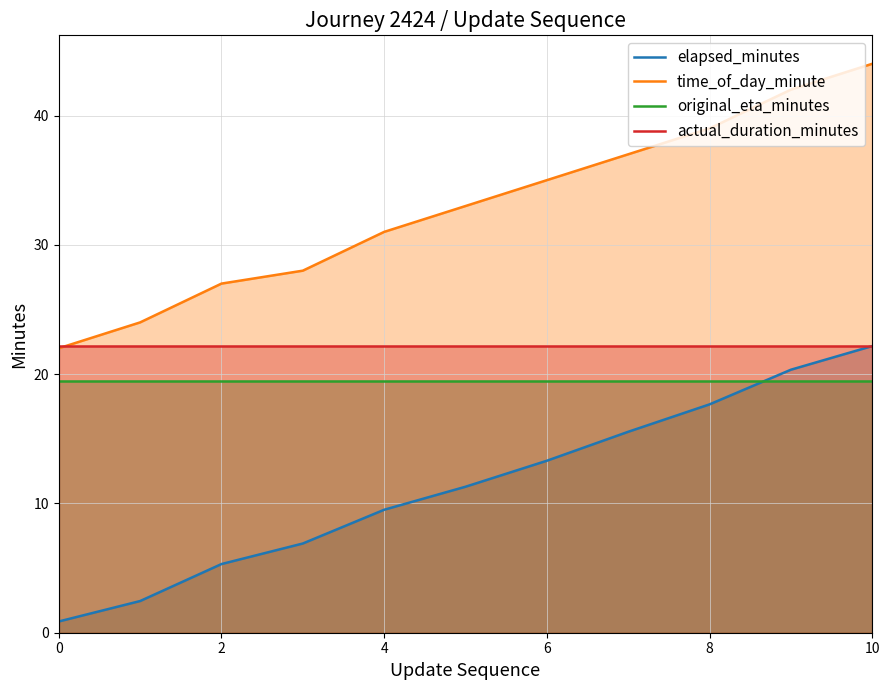

How many values in the elapsed_minutes series are below 11?

5